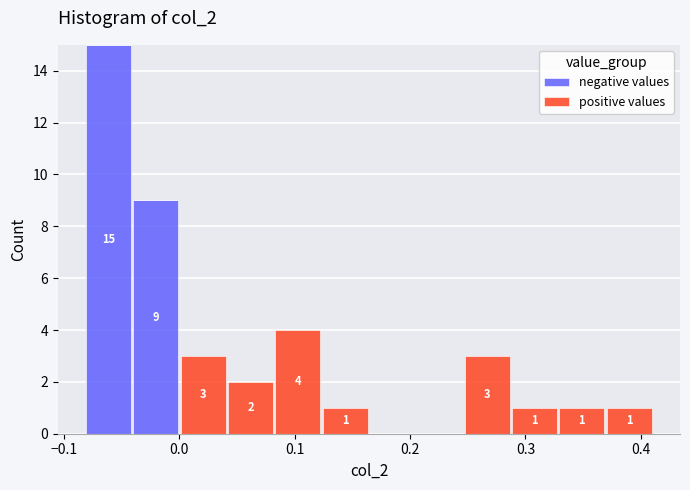

Which range on the x-axis has the tallest stacked bar (by total height)?

-0.08 to -0.04